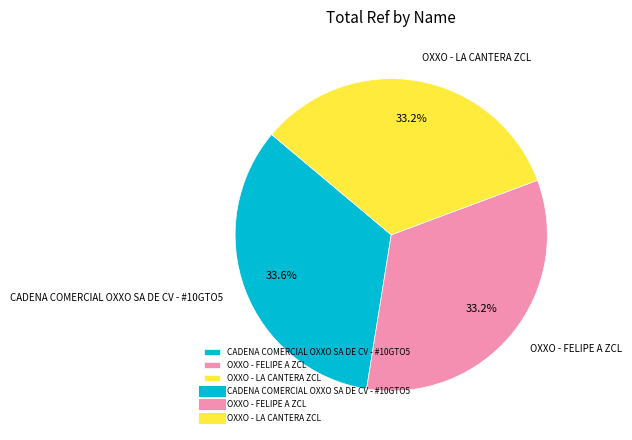

Does CADENA COMERCIAL OXXO SA DE CV - #10GTO5 account for over 50% of the chart?

No